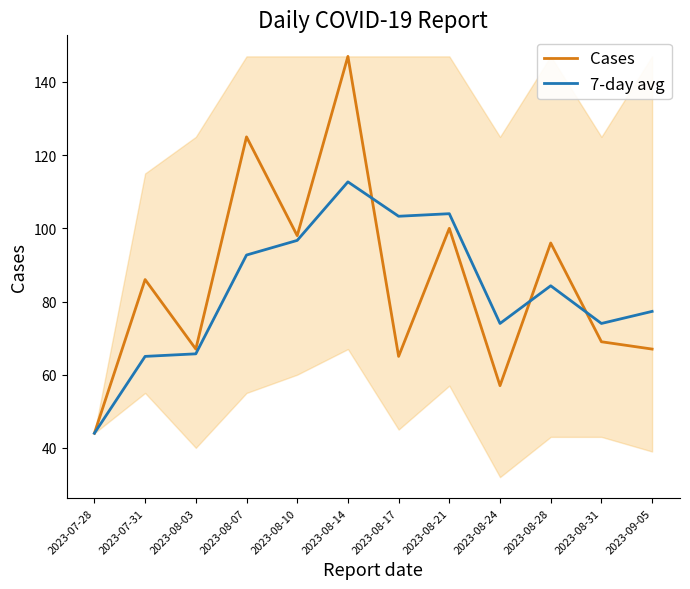

Which series has the largest range (max minus min)?

Cases